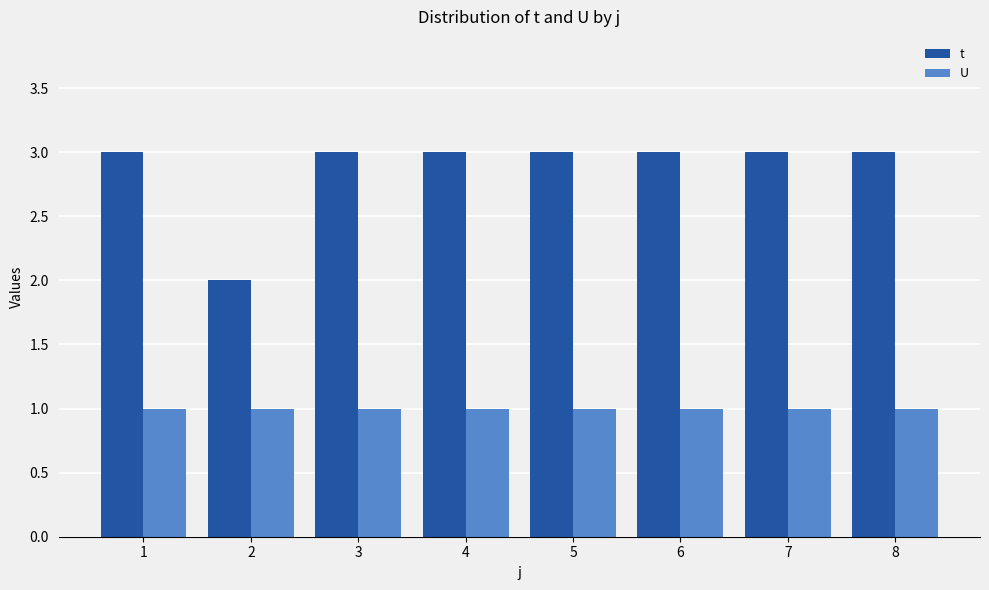

What are all the series names shown in the legend?

t, U